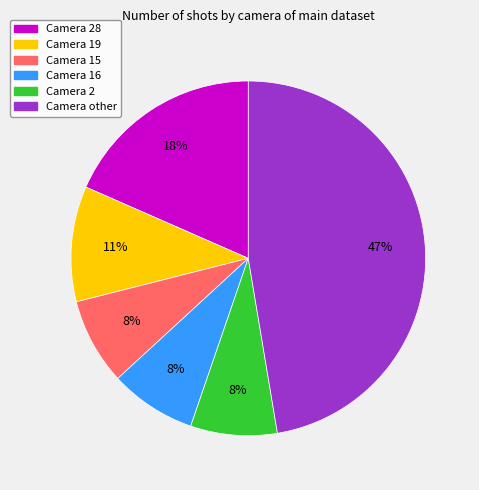

To the nearest percent, what is the difference between the largest and smallest slice percentages?

39%